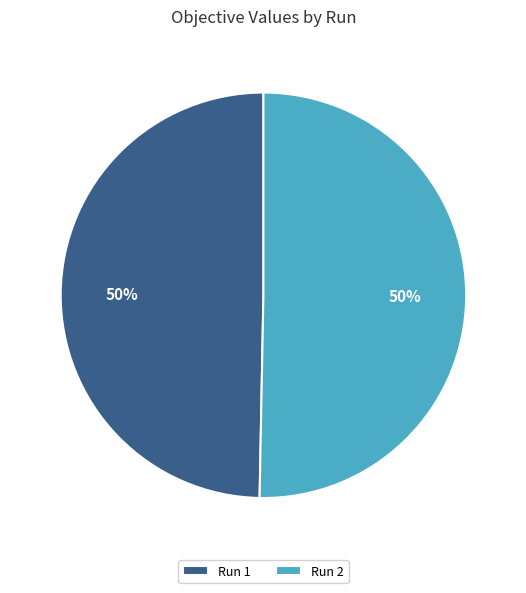

What percentage is the Run 1 slice, to the nearest percent?

50%